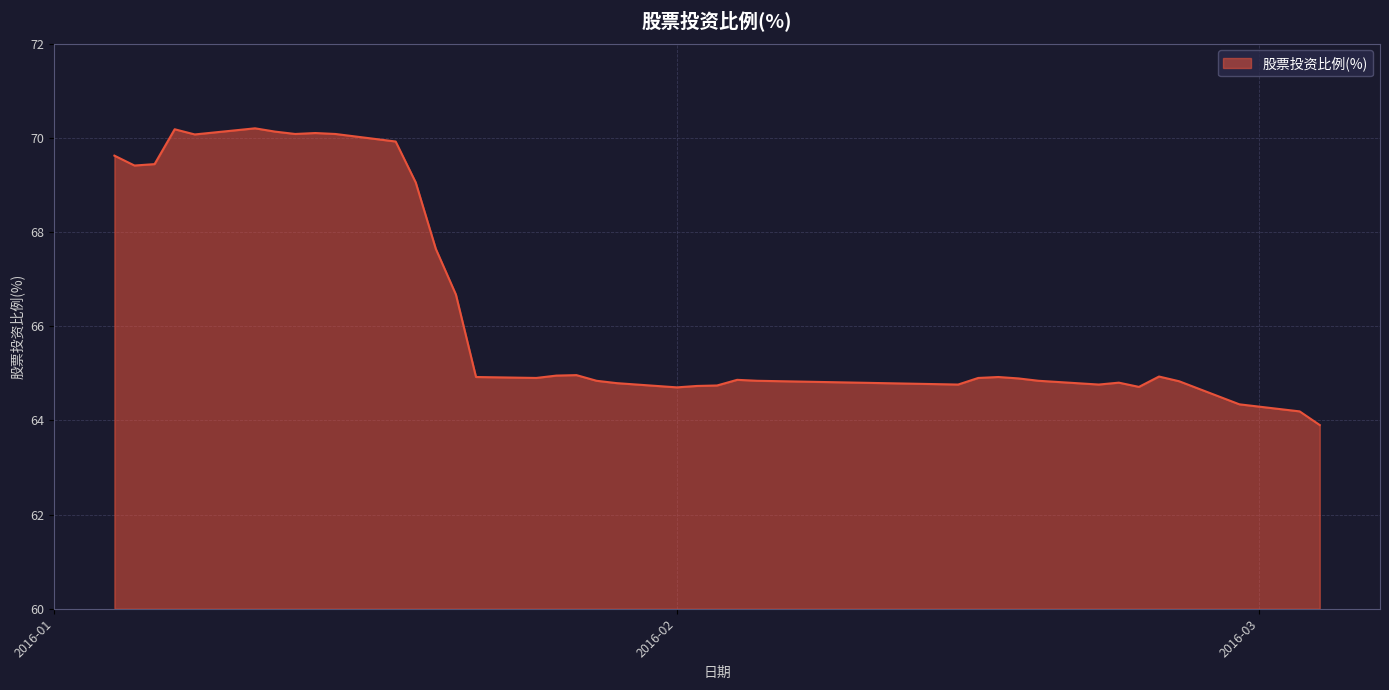

What is the sum of all values?

2655.1